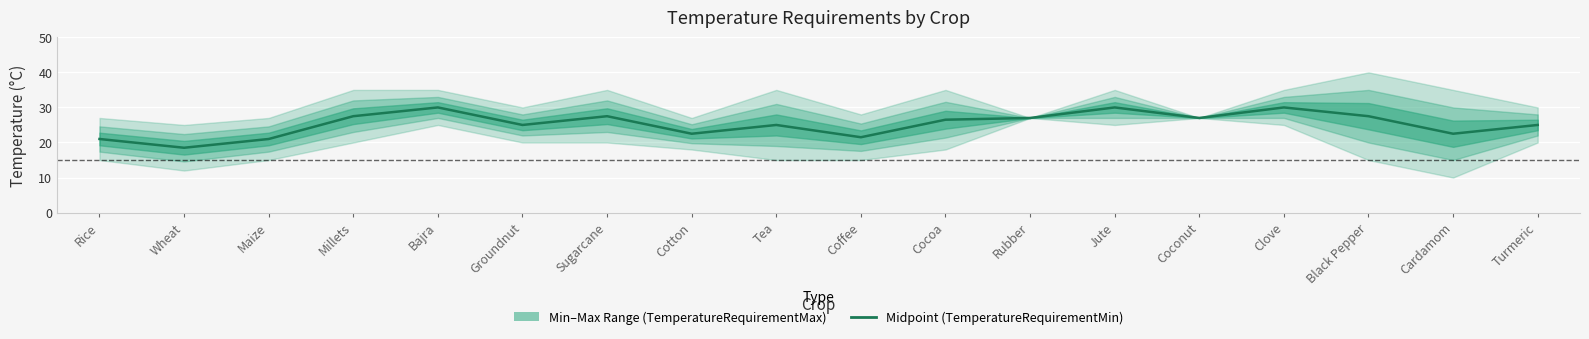

What is the label of the 4th point from the right?

Clove